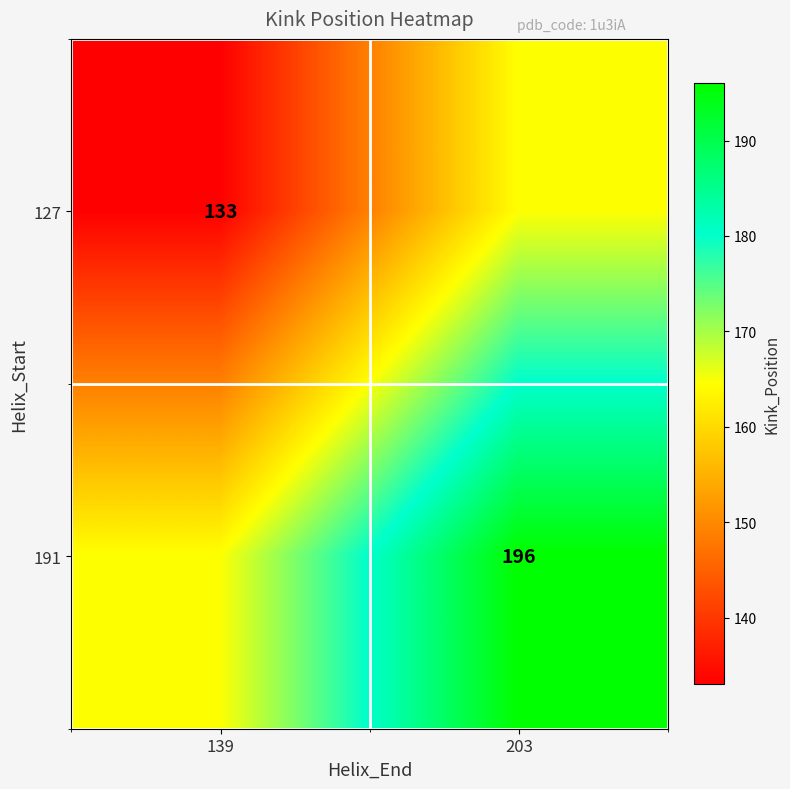

How many distinct data groups are displayed?

2